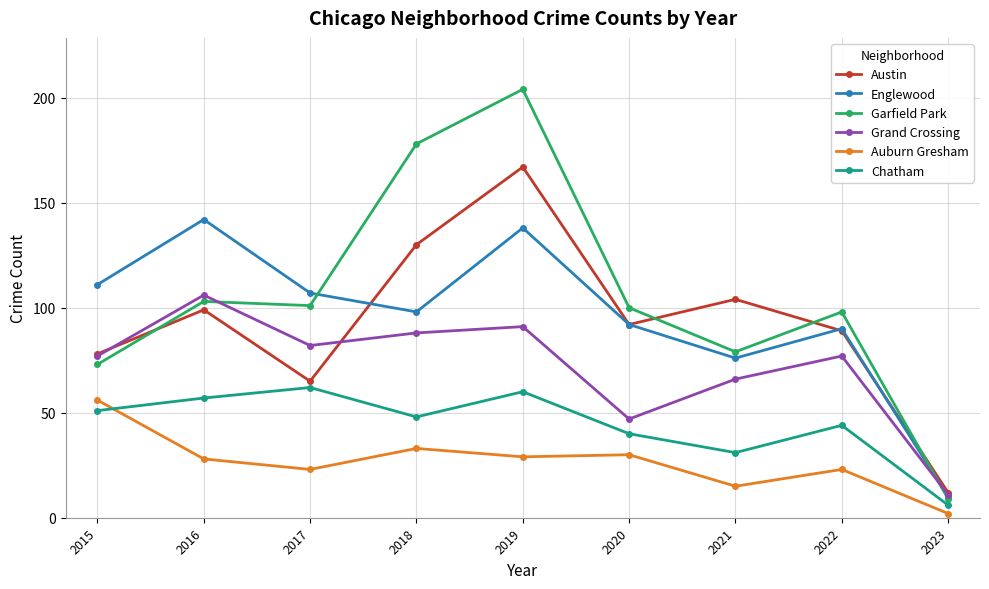

Which category has the highest value across all series?

2019